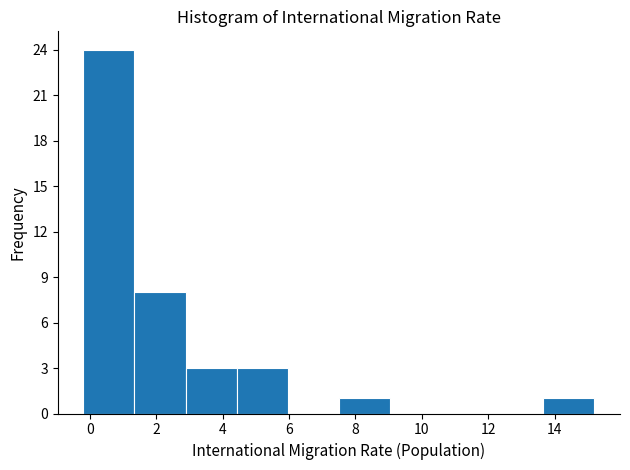

Which range on the x-axis has the tallest bar?

-0.20 to 1.34